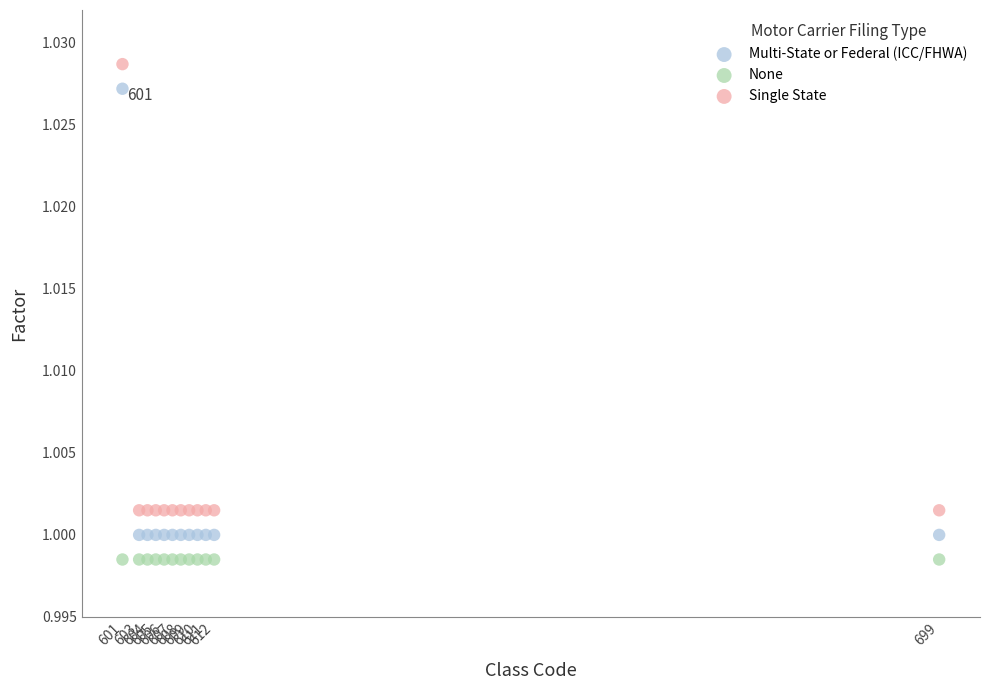

What are all the series names shown in the legend?

Multi-State or Federal (ICC/FHWA), None, Single State